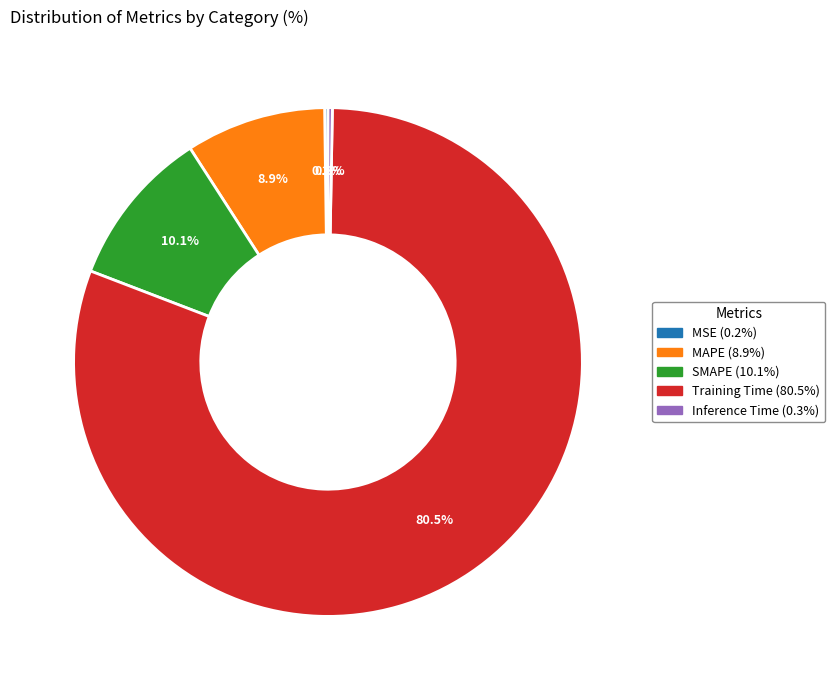

To the nearest percent, what is the average slice percentage?

20%